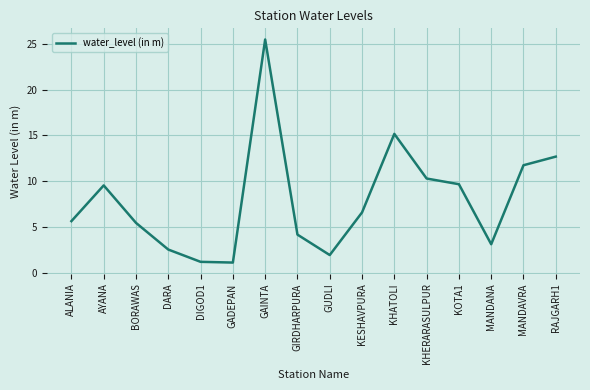

At which category does the chart reach its peak across all series?

GAINTA